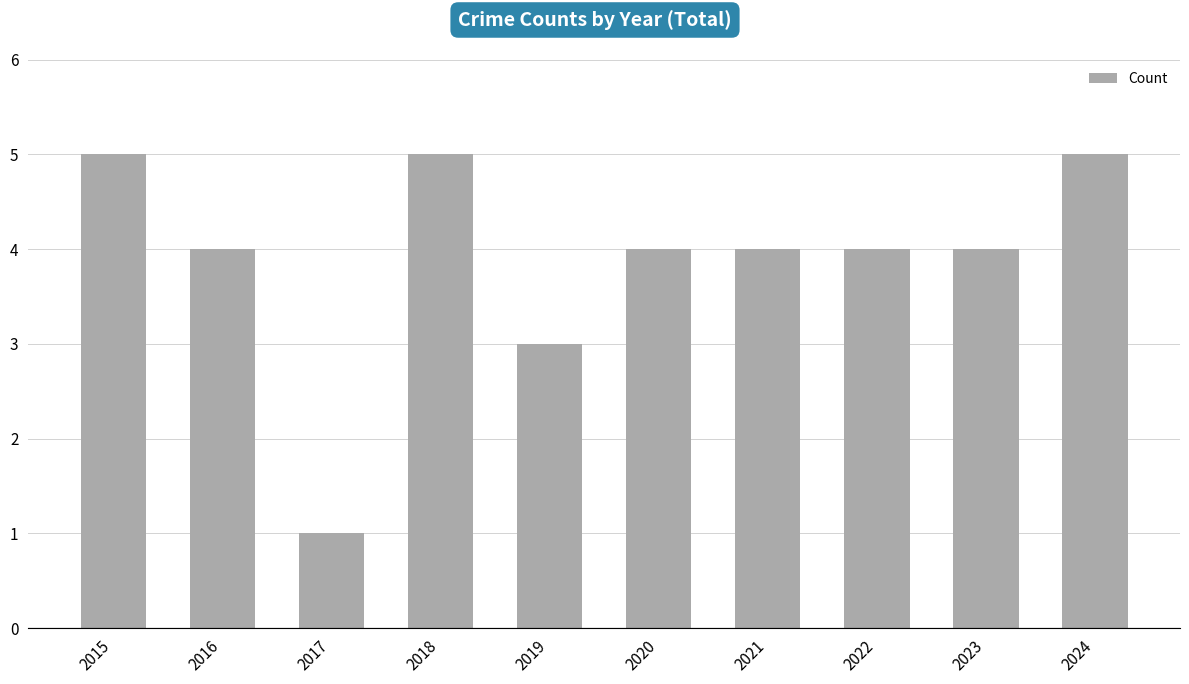

What is the sum of the values at 2021 and 2019?

7